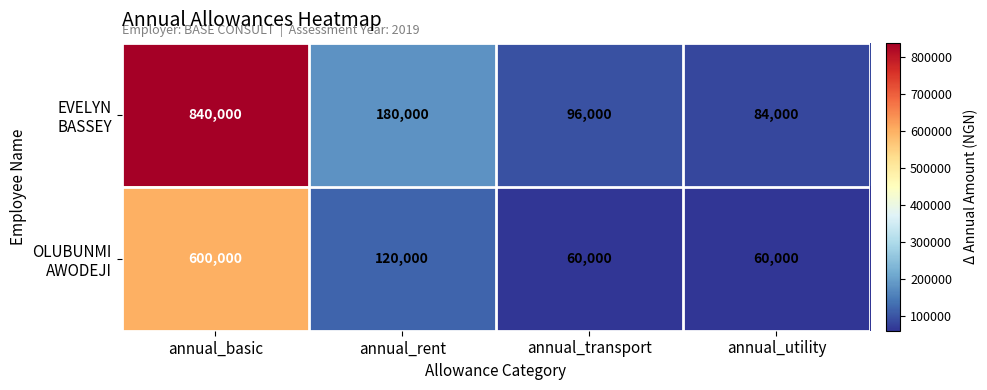

What is the total value across all series at annual_transport?

156000